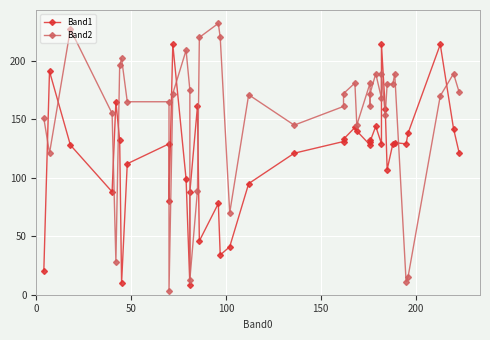

True or false: Band1 and Band2 intersect in this chart.

True